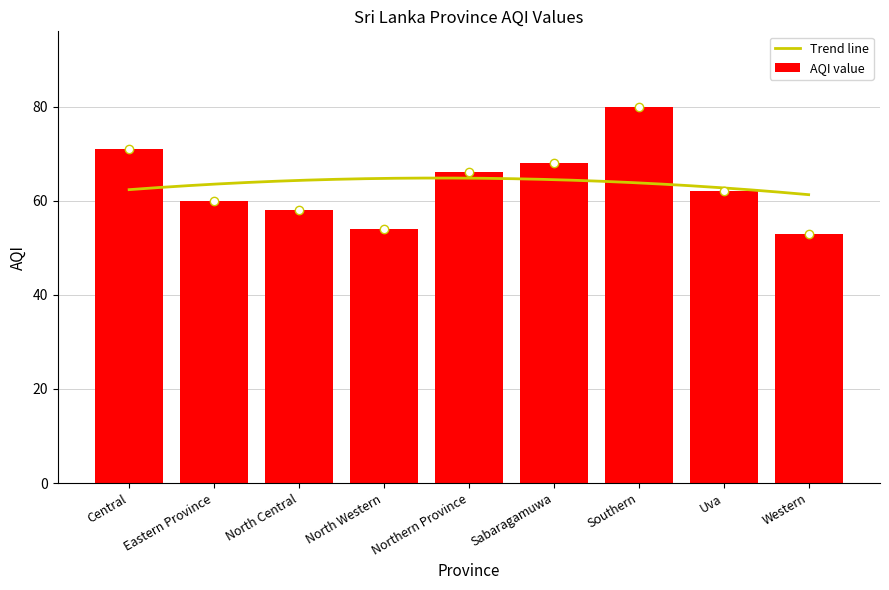

What is the greatest value displayed?

80